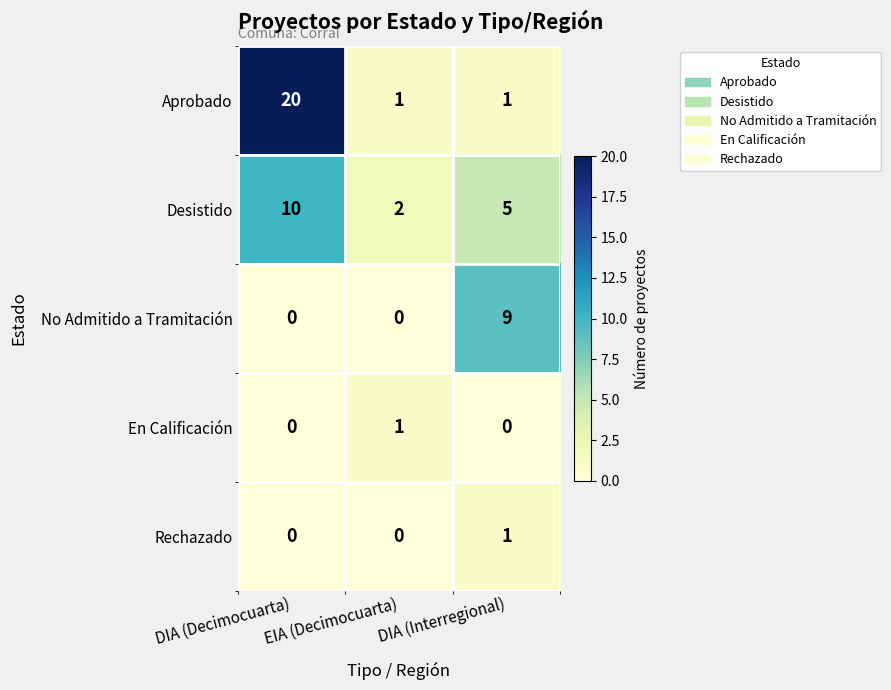

How many distinct data groups are displayed?

5